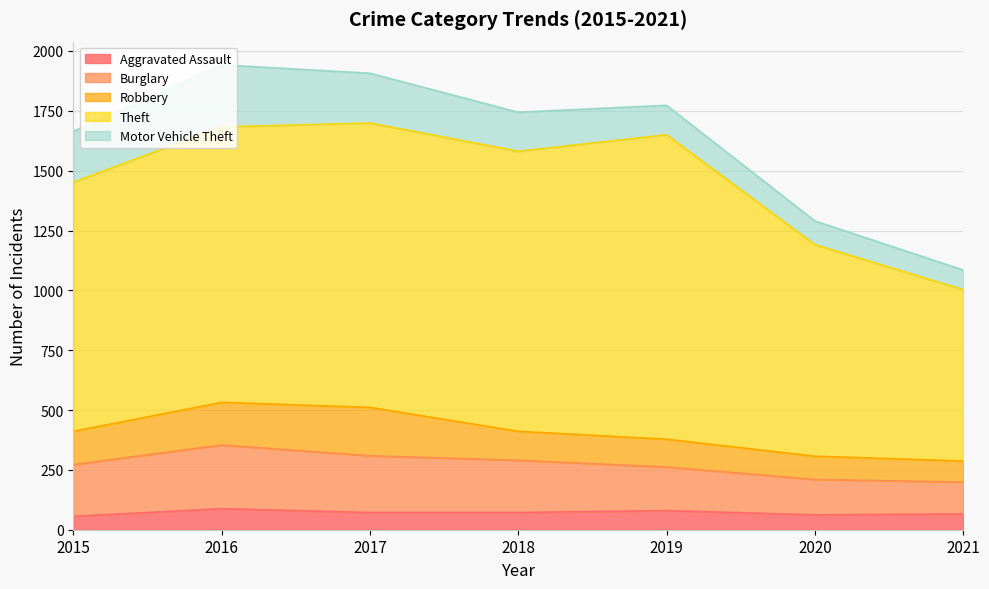

How many lines are shown in the chart?

5